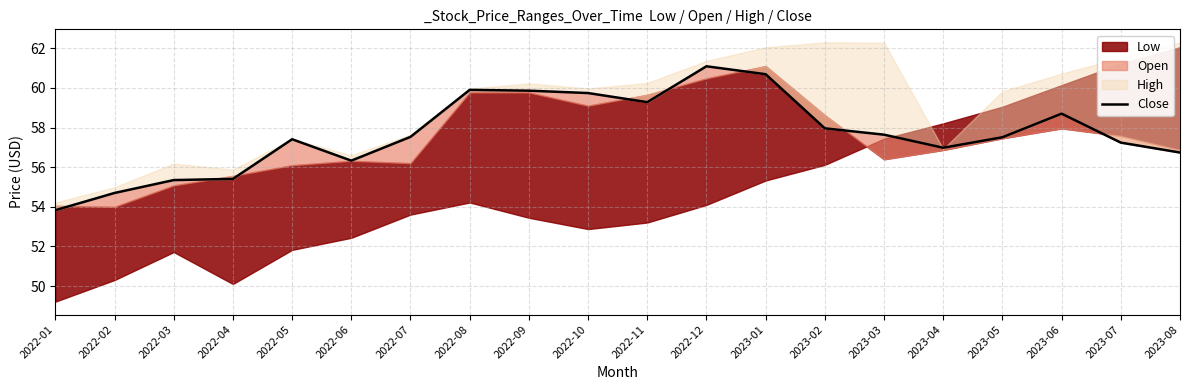

At which category does the chart reach its peak across all series?

2022-12